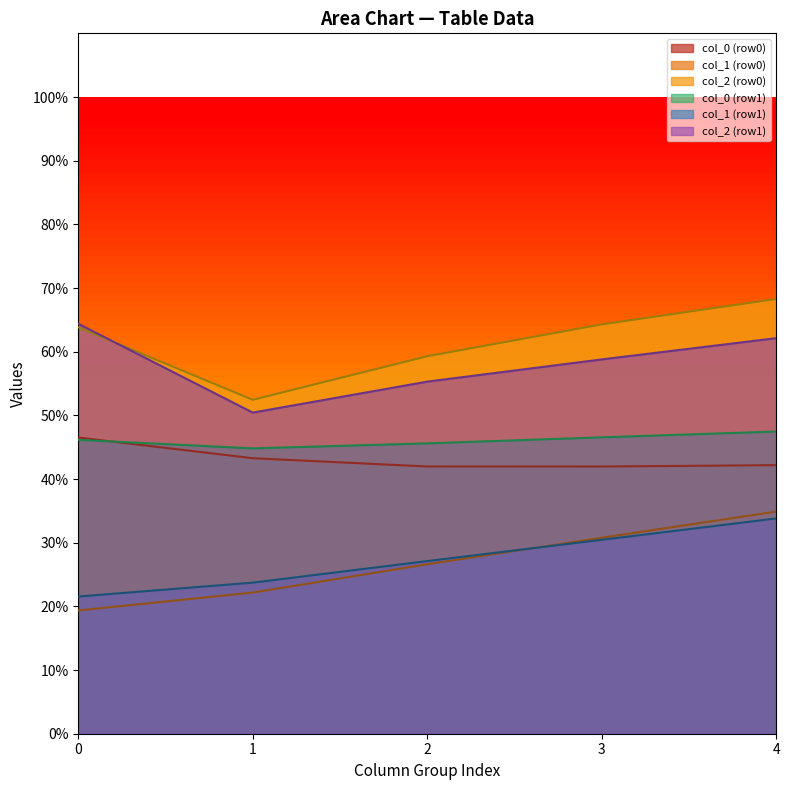

At which category is the sum across all series the highest?

4